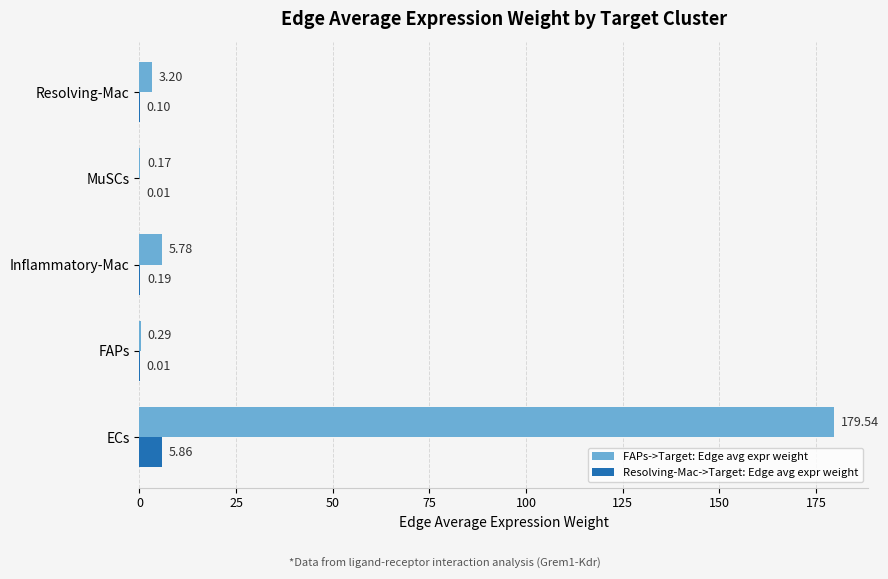

What is the maximum value for FAPs->Target: Edge avg expr weight?

179.5